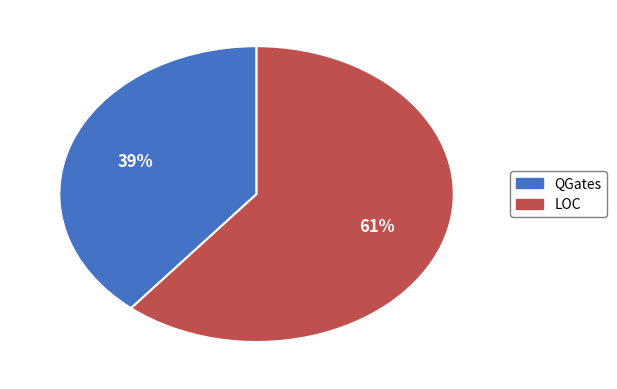

Is the sum of LOC and QGates greater than half?

Yes